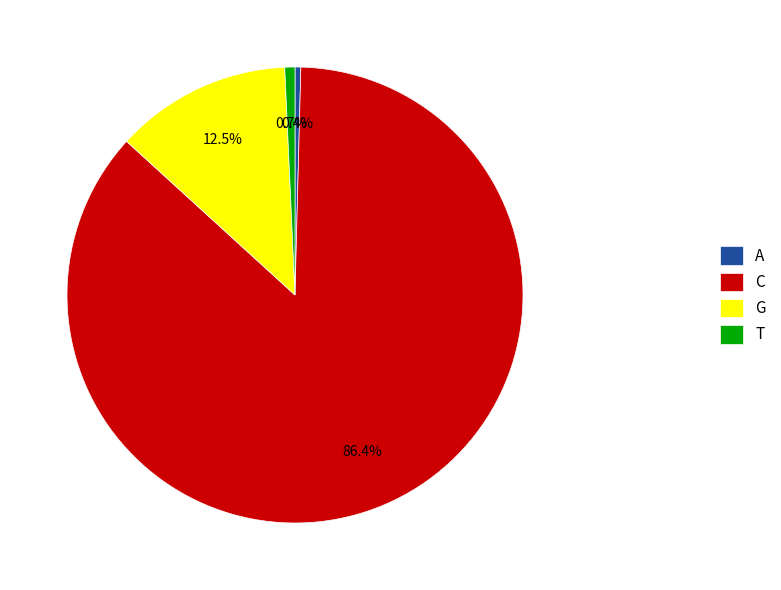

How many slices are in this pie chart?

4